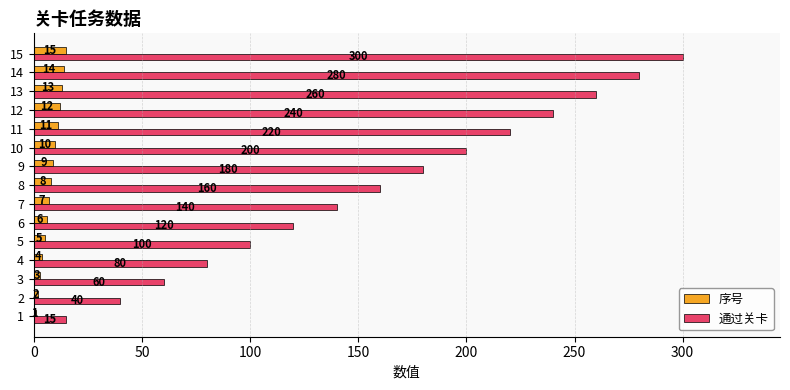

Count the number of categories in the chart.

15